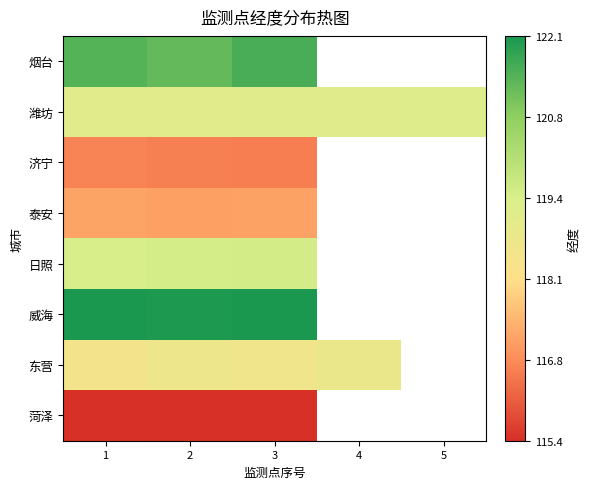

What is the maximum value for 泰安?

117.1